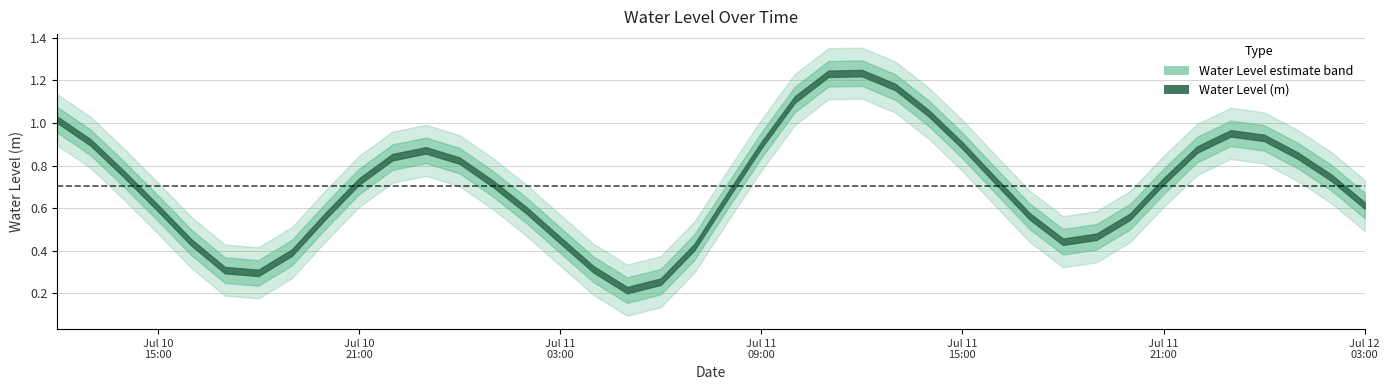

At which label is the value closest to 0?

2025-07-11 05:00:00